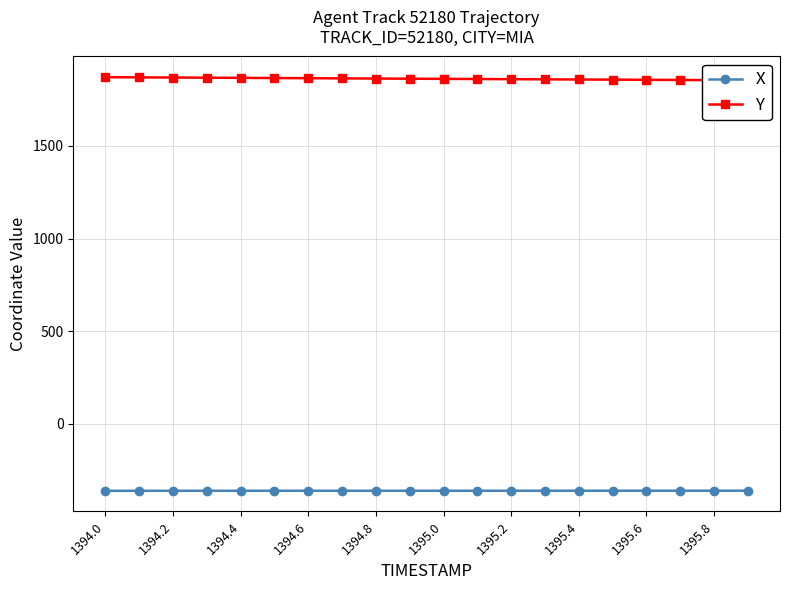

How many data points does each series have?

20